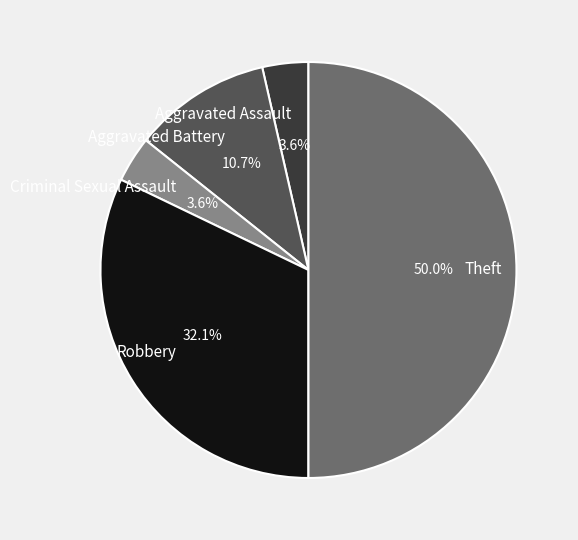

Between Criminal Sexual Assault and Theft, which is larger?

Theft